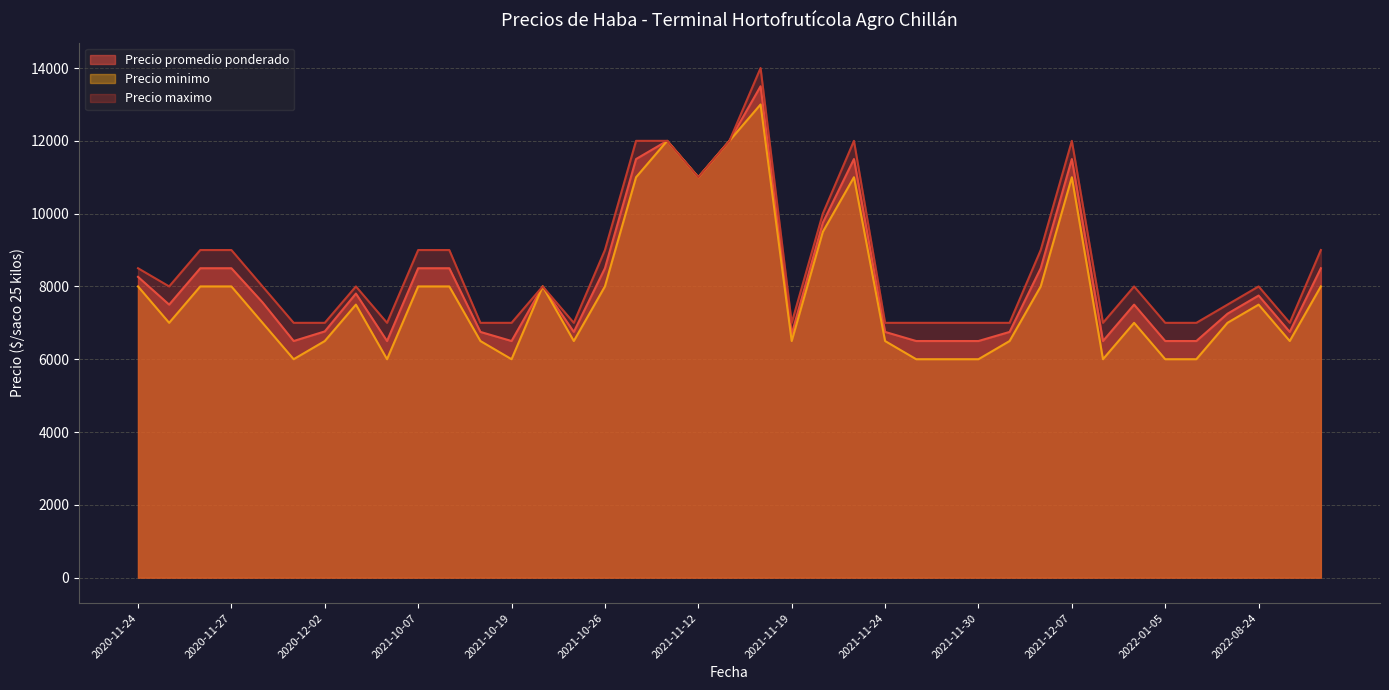

True or false: Precio maximo has a value of 3944 at 2021-11-26.

False